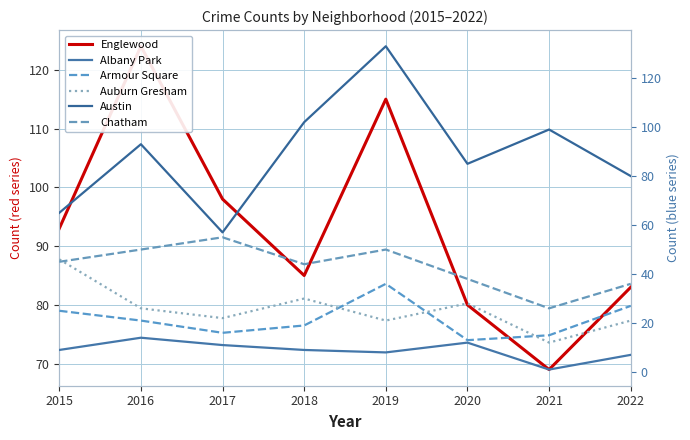

What is the lowest value of the Chatham series?

26